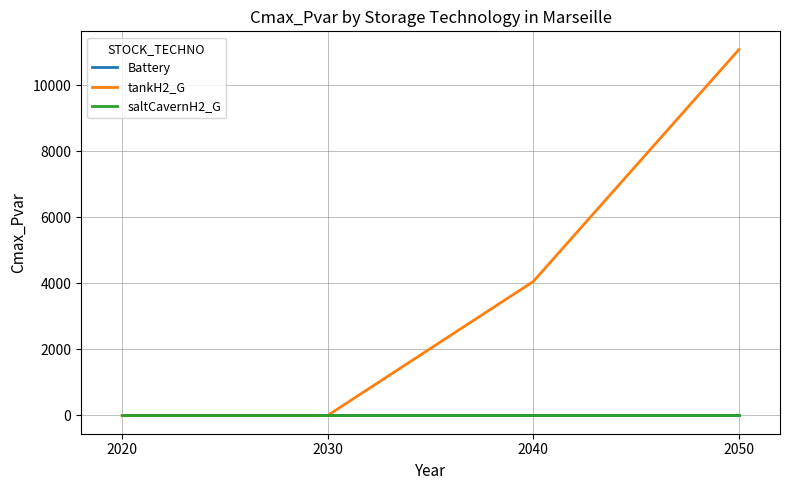

Which series has the widest spread of values?

tankH2_G